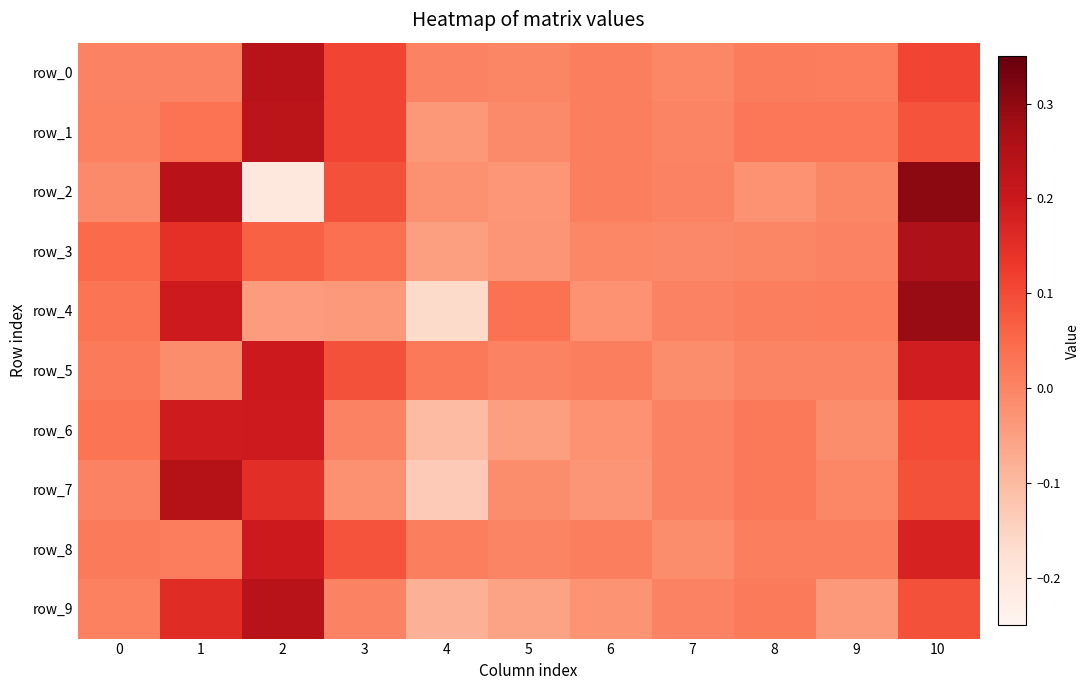

Which has a higher value, 10 or 6?

10